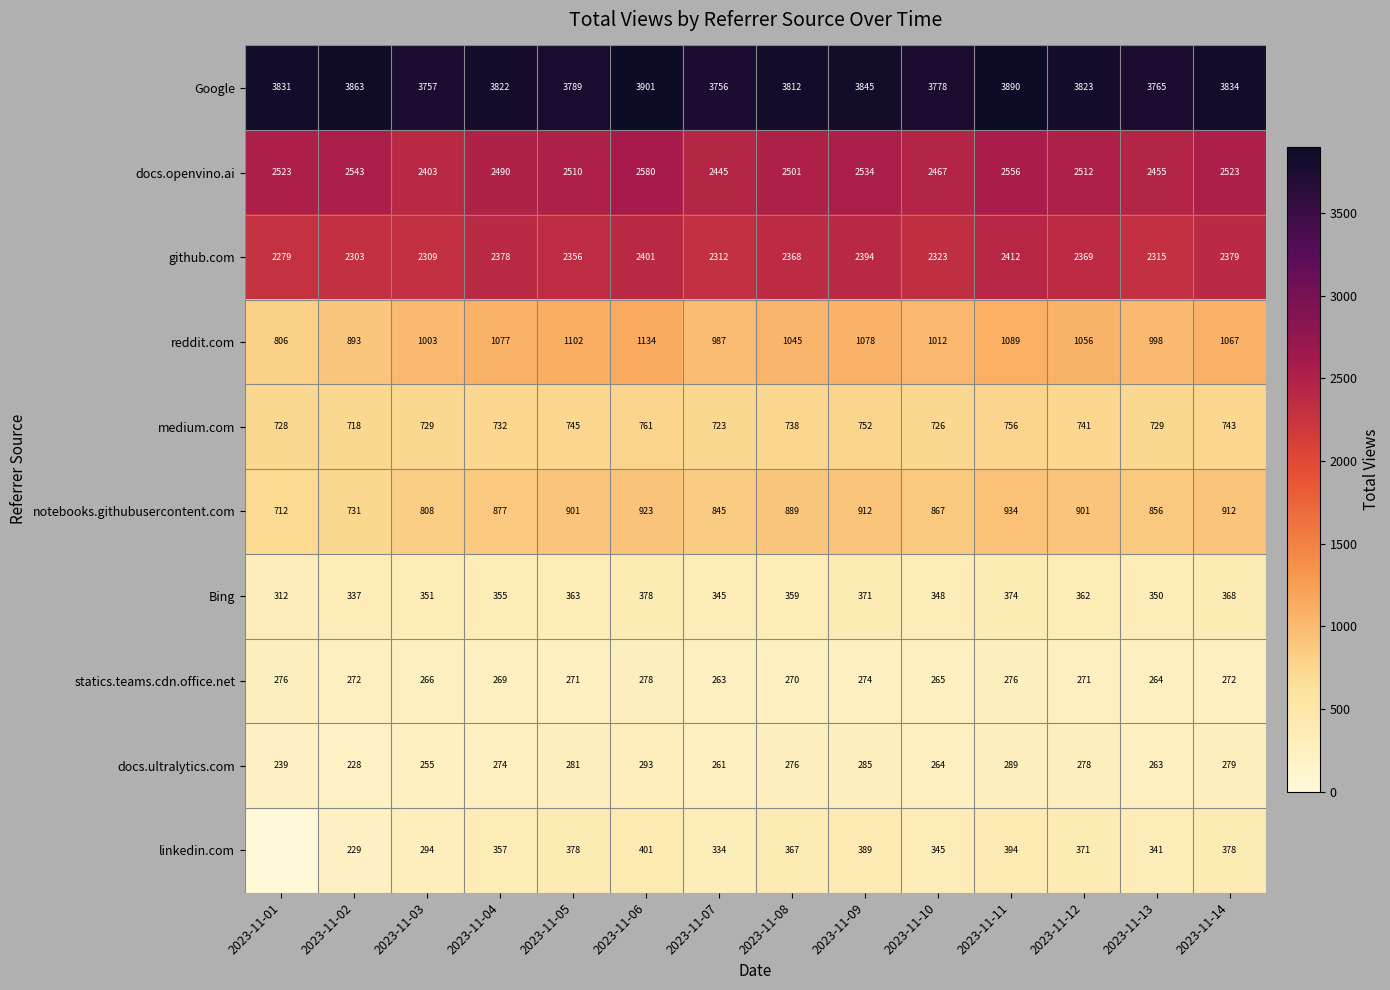

True or false: docs.openvino.ai has a value of 2455 at 2023-11-13.

True